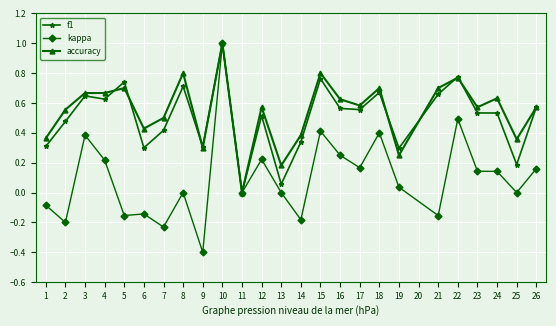

True or false: f1 has more than 0 interior local peaks.

True